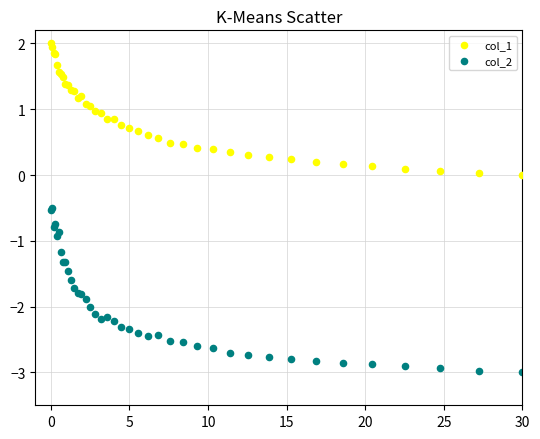

Which series has the widest spread of Y values?

col_2